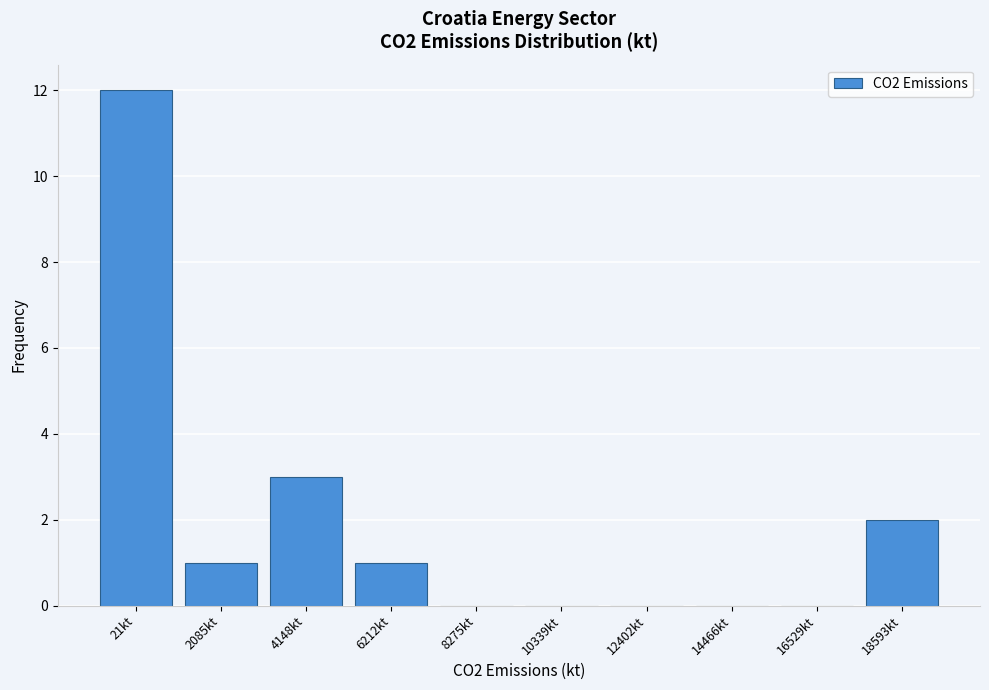

Reading right to left, transcribe all the data shown in this chart.

18593kt=2	16529kt=0	14466kt=0	12402kt=0	10339kt=0	8275kt=0	6212kt=1	4148kt=3	2085kt=1	21kt=12